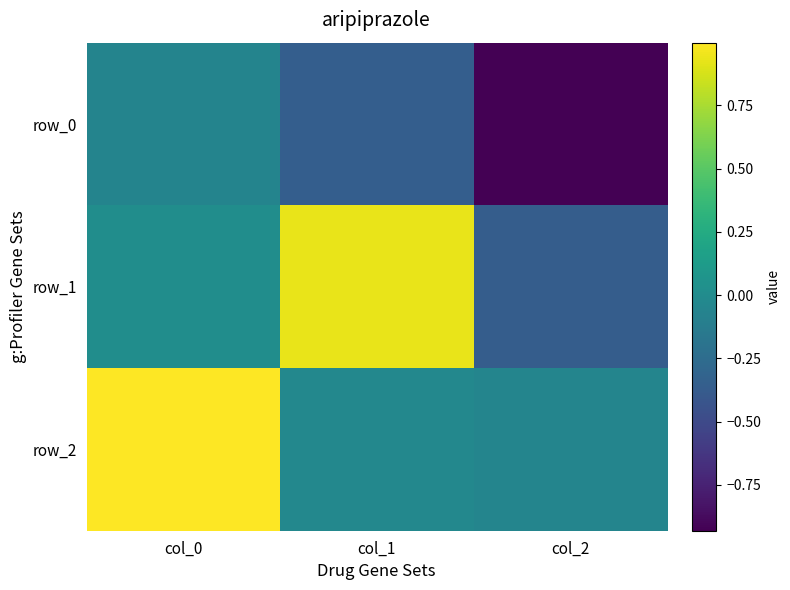

At col_0, list the series in order from smallest to largest.

row_0, row_1, row_2